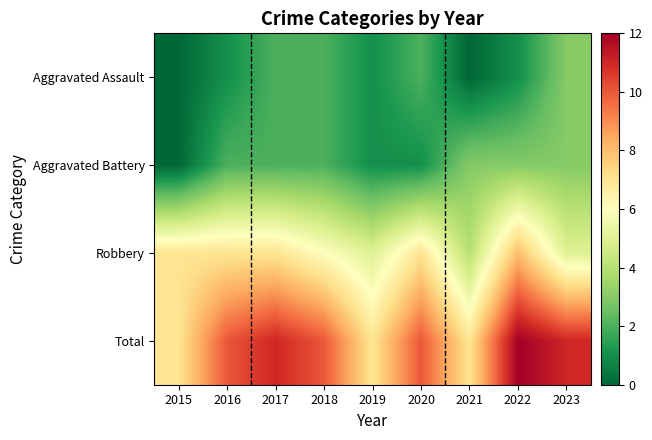

What is the spread (max minus min) of values at 2019?

6